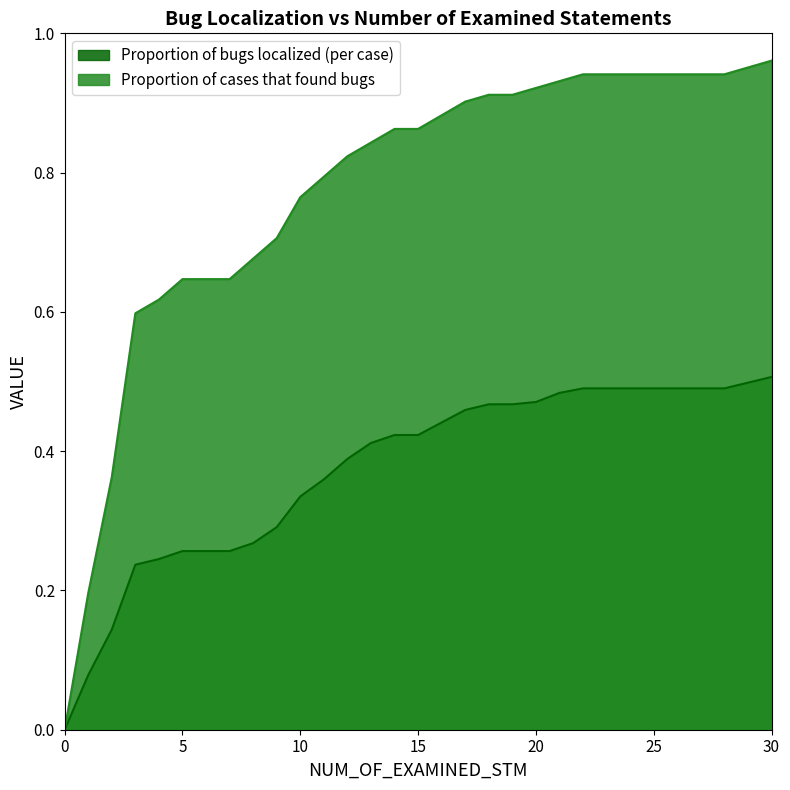

Which category has the highest value in the Proportion of cases that found bugs series?

30